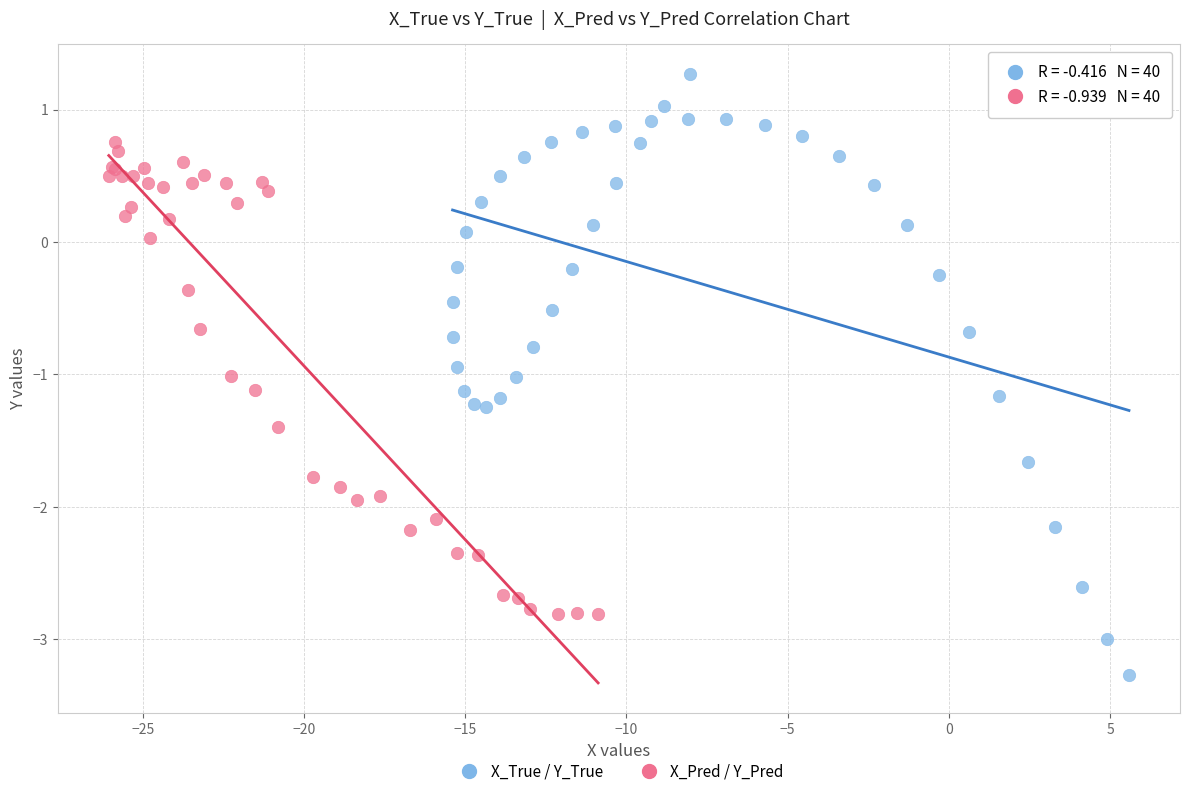

Which series has the widest spread of Y values?

X_True / Y_True